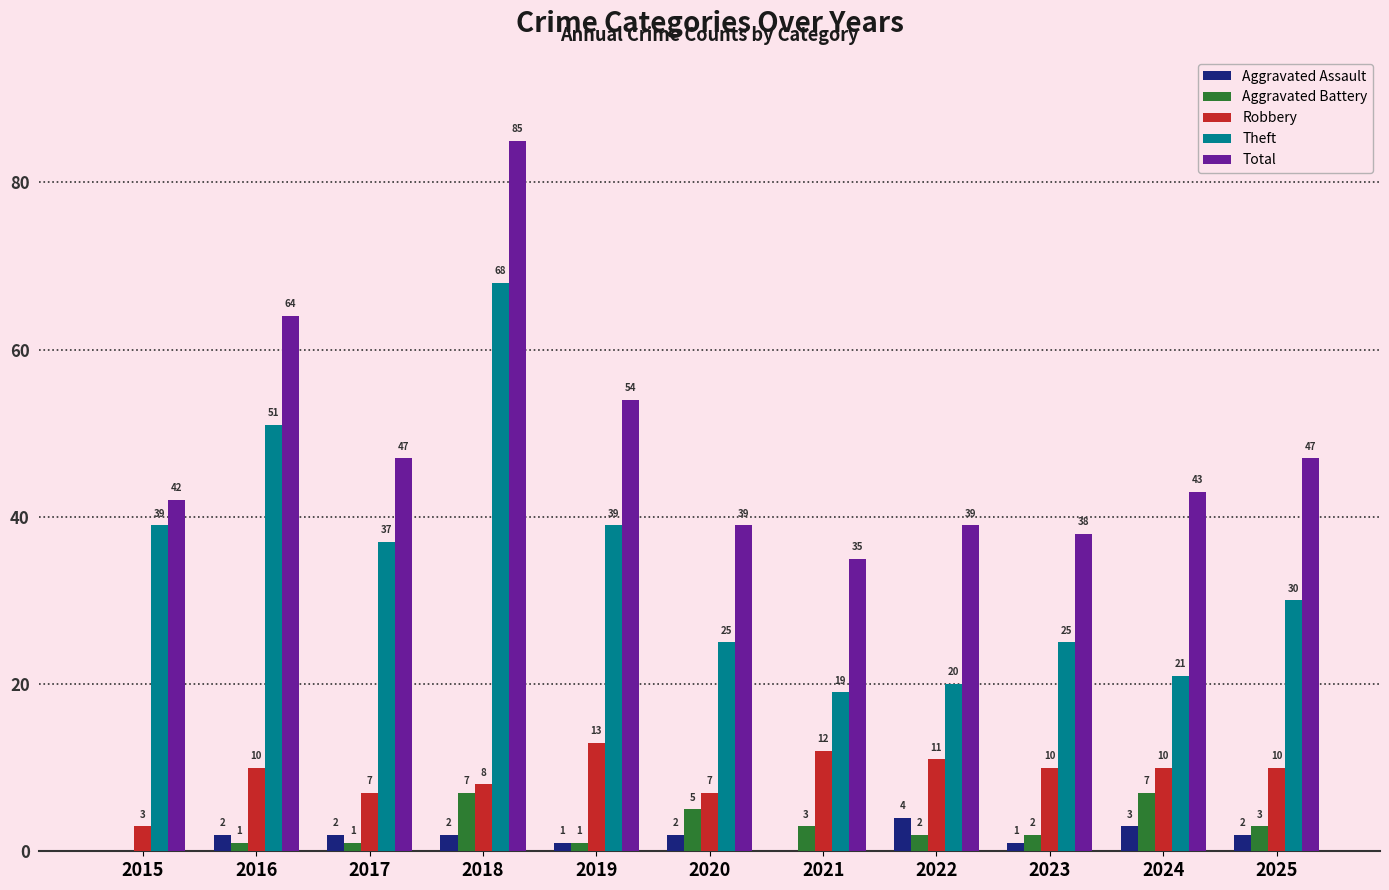

Reading left to right, list all the values displayed in this chart.

Aggravated Assault: 0	2	2	2	1	2	0	4	1	3	2
Aggravated Battery: 0	1	1	7	1	5	3	2	2	7	3
Robbery: 3	10	7	8	13	7	12	11	10	10	10
Theft: 39	51	37	68	39	25	19	20	25	21	30
Total: 42	64	47	85	54	39	35	39	38	43	47